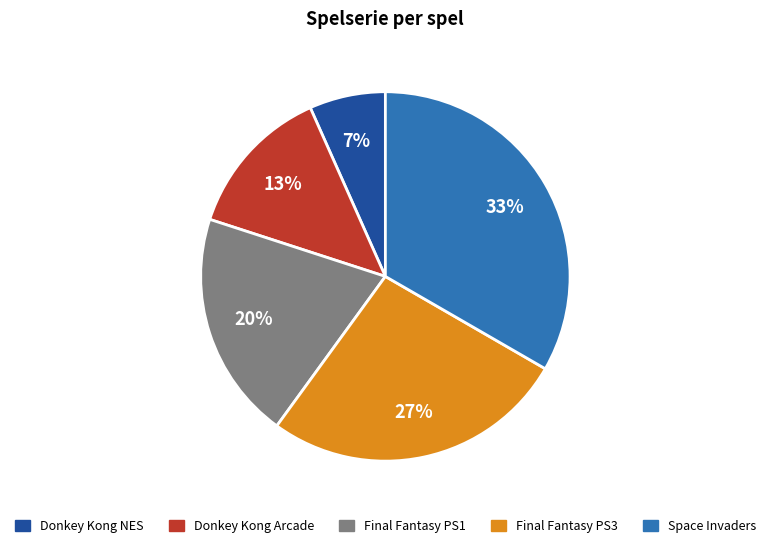

Rank the categories by value from lowest to highest.

Donkey Kong NES, Donkey Kong Arcade, Final Fantasy PS1, Final Fantasy PS3, Space Invaders